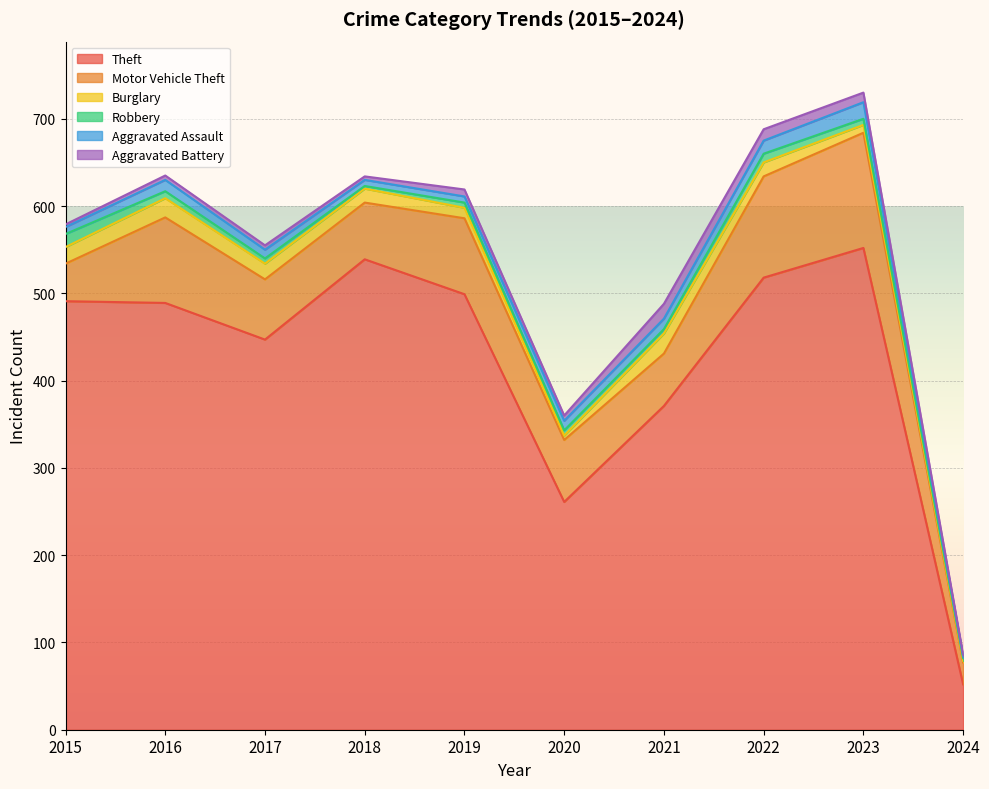

What are all the series names shown in the legend?

Theft, Motor Vehicle Theft, Burglary, Robbery, Aggravated Assault, Aggravated Battery